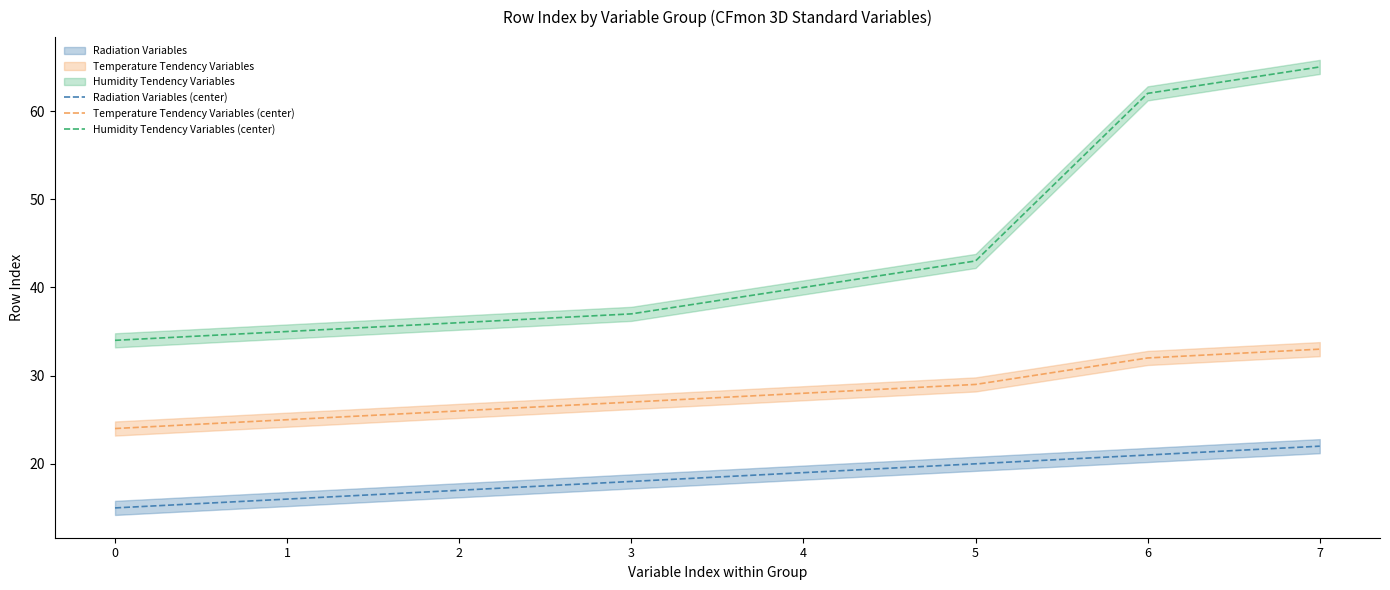

Read the Radiation Variables (center) value at 2.

17